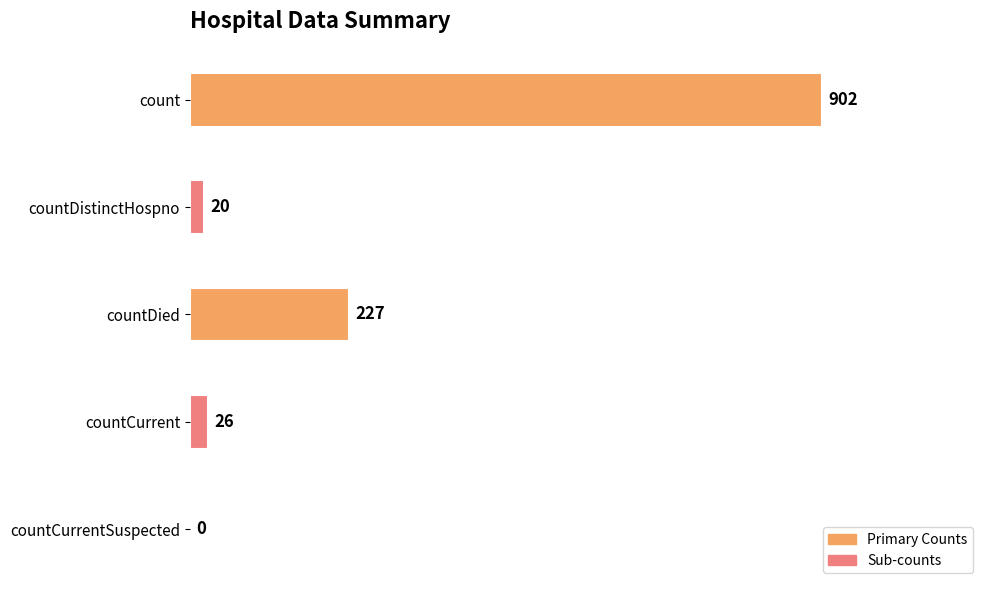

What is the sum of all values?

1175